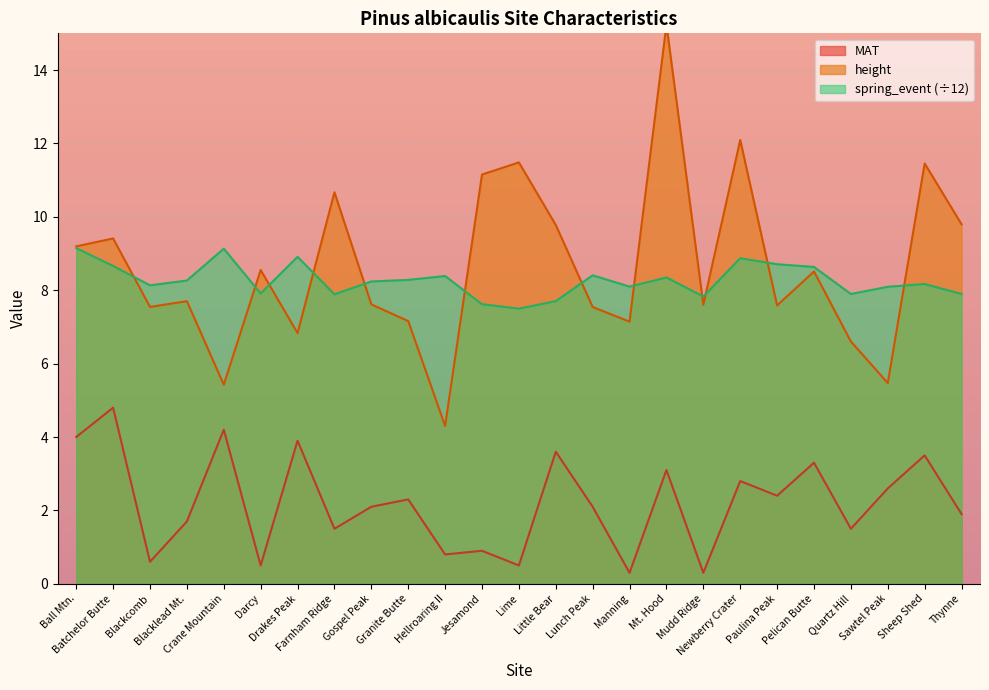

What position from the right is Blackcomb?

23